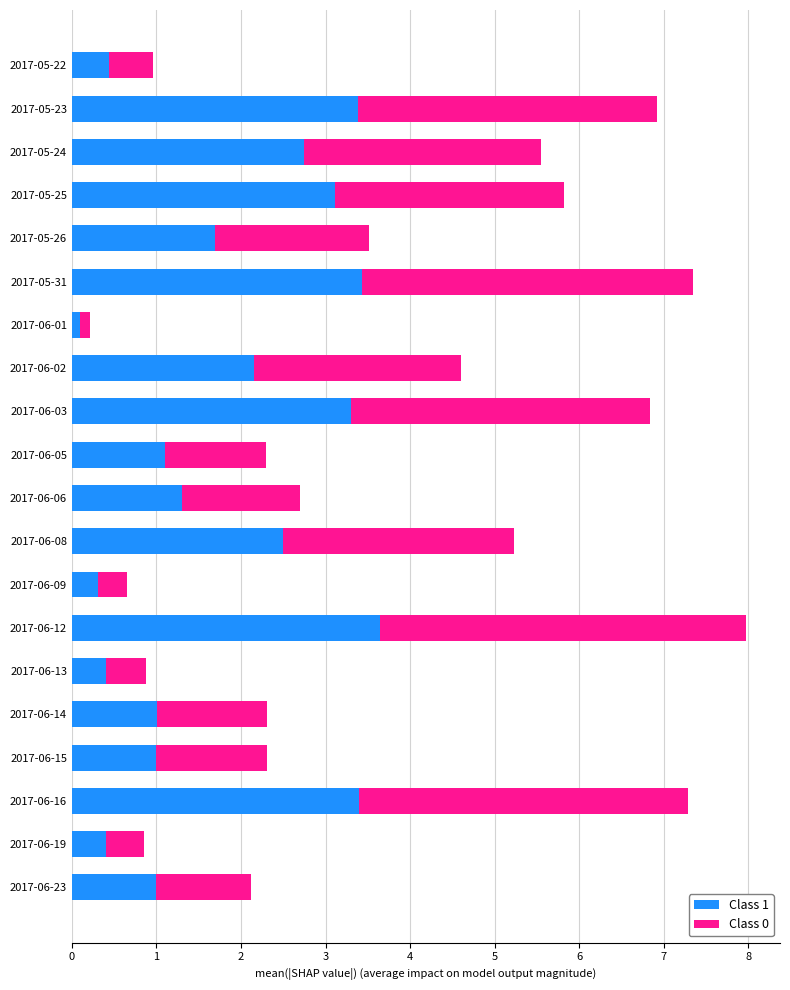

How many categories are shown in the chart?

20